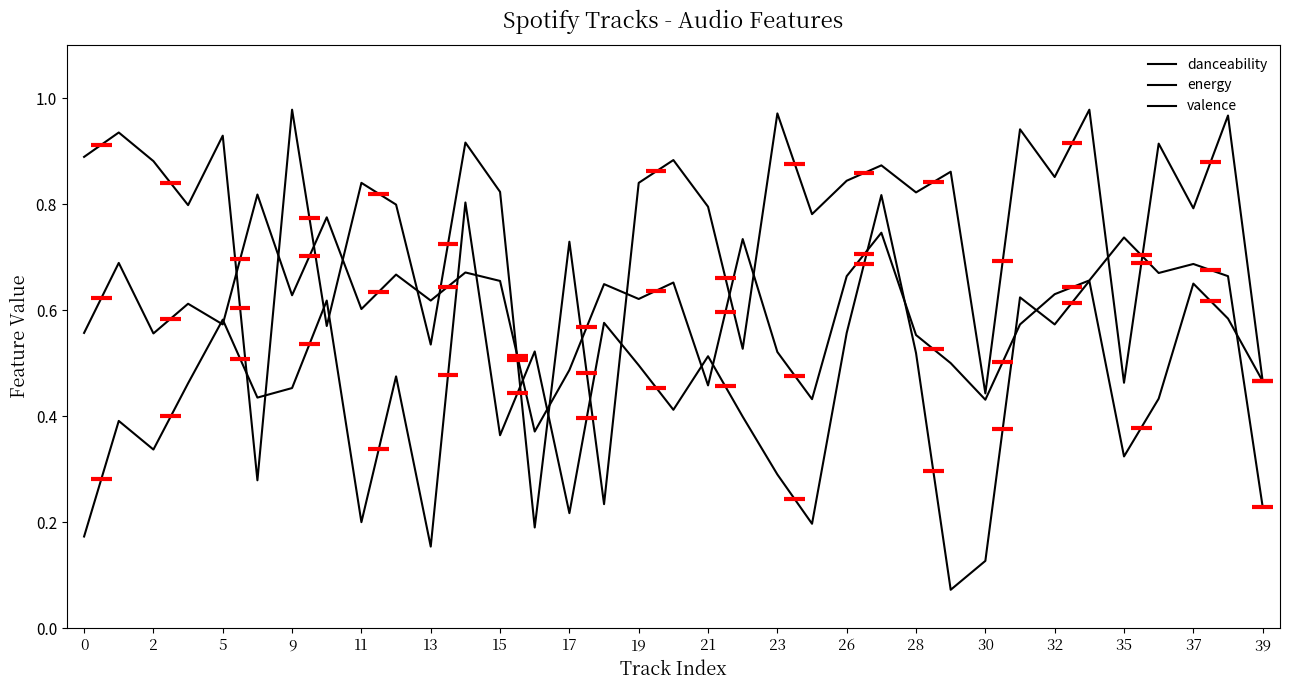

Which category has the highest value in the danceability series?

13